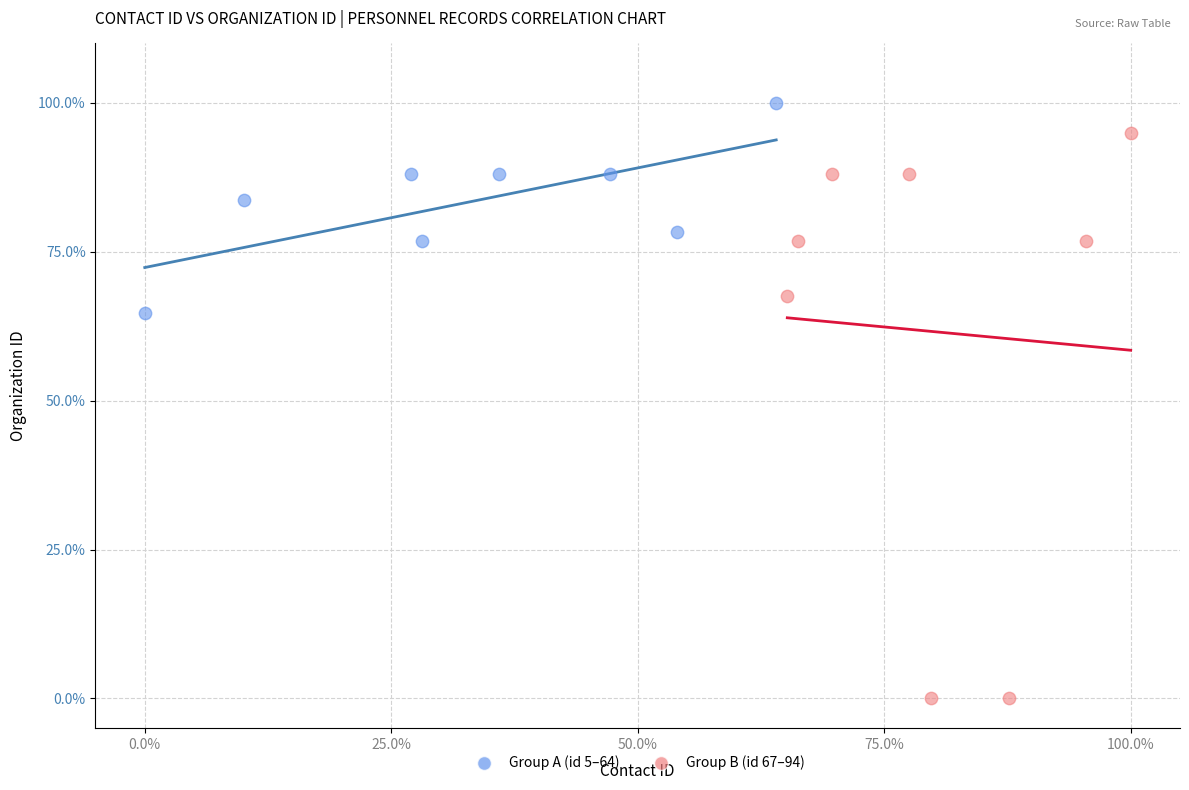

Which series contains the lowest Y value?

Group B (id 67–94)